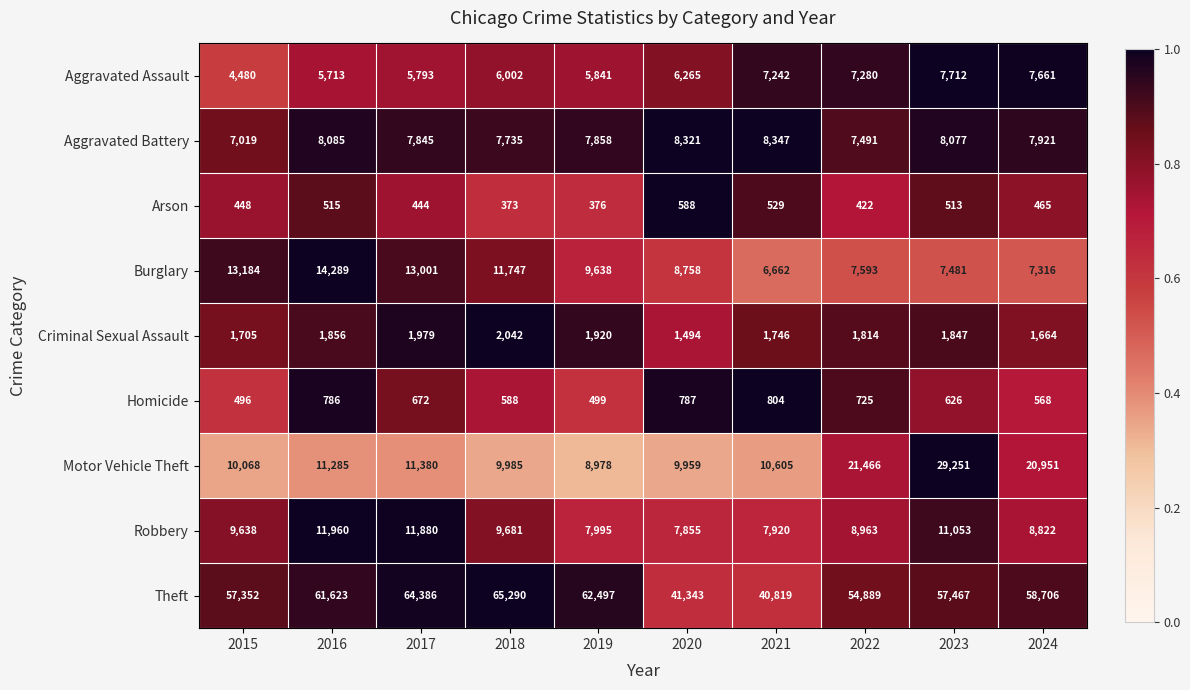

List the series in order of their peak value, highest first.

Theft, Motor Vehicle Theft, Burglary, Robbery, Aggravated Battery, Aggravated Assault, Criminal Sexual Assault, Homicide, Arson